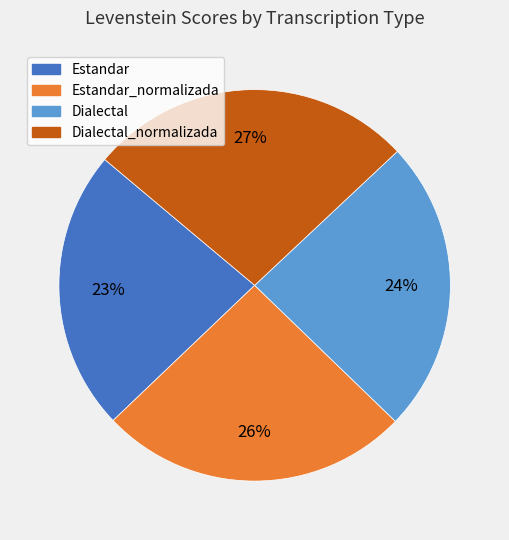

Rank the categories by value from highest to lowest.

Dialectal_normalizada, Estandar_normalizada, Dialectal, Estandar